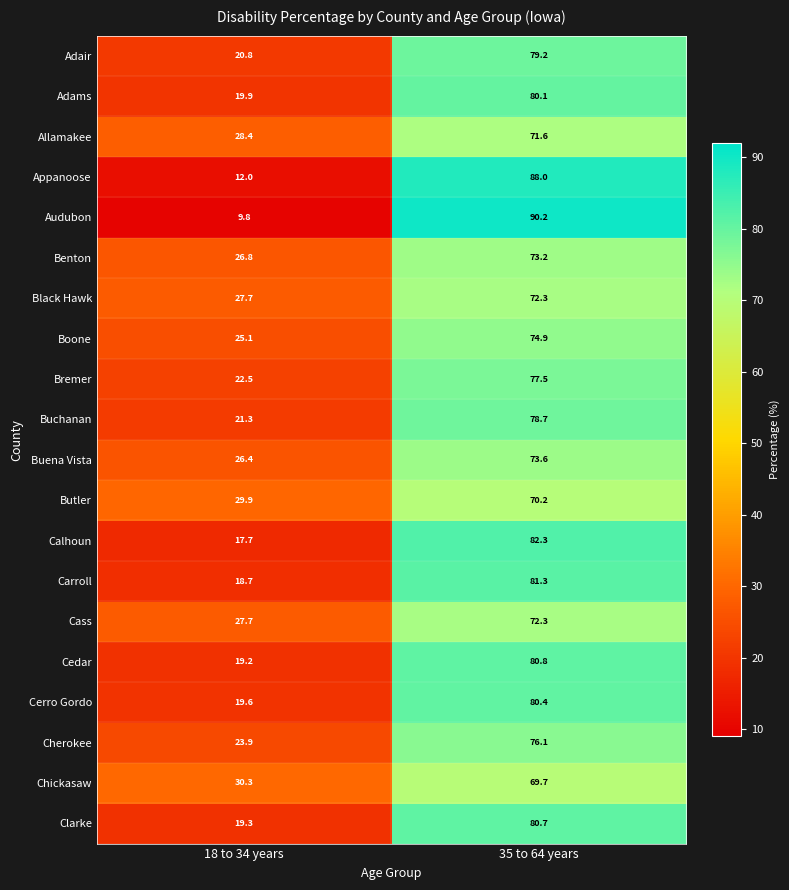

Which series has the largest total across all categories?

Butler